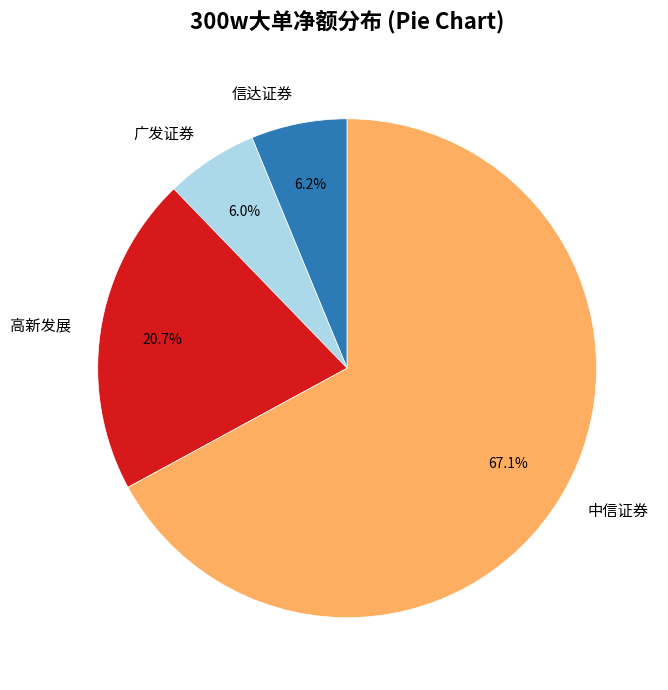

Is the sum of 信达证券 and 广发证券 greater than half?

No